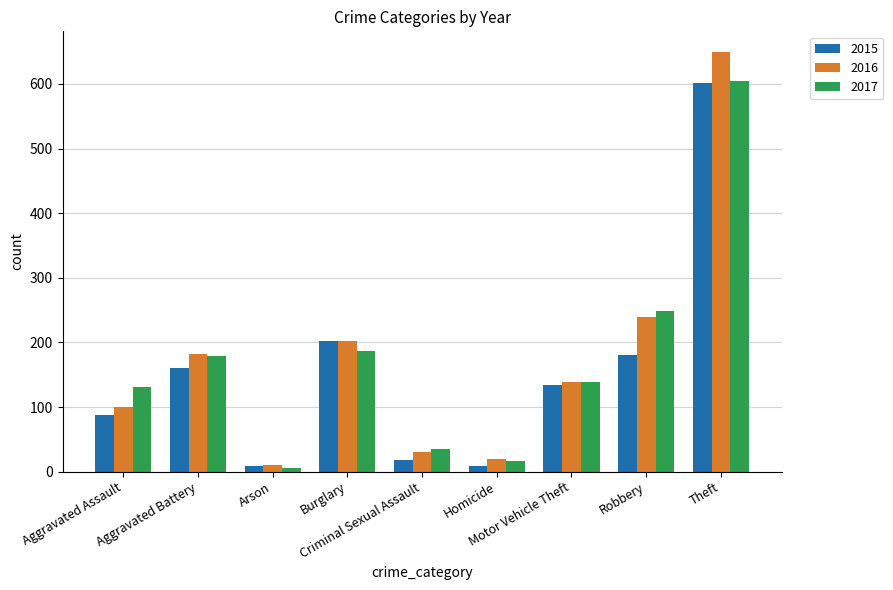

What is the maximum value shown in the chart?

649